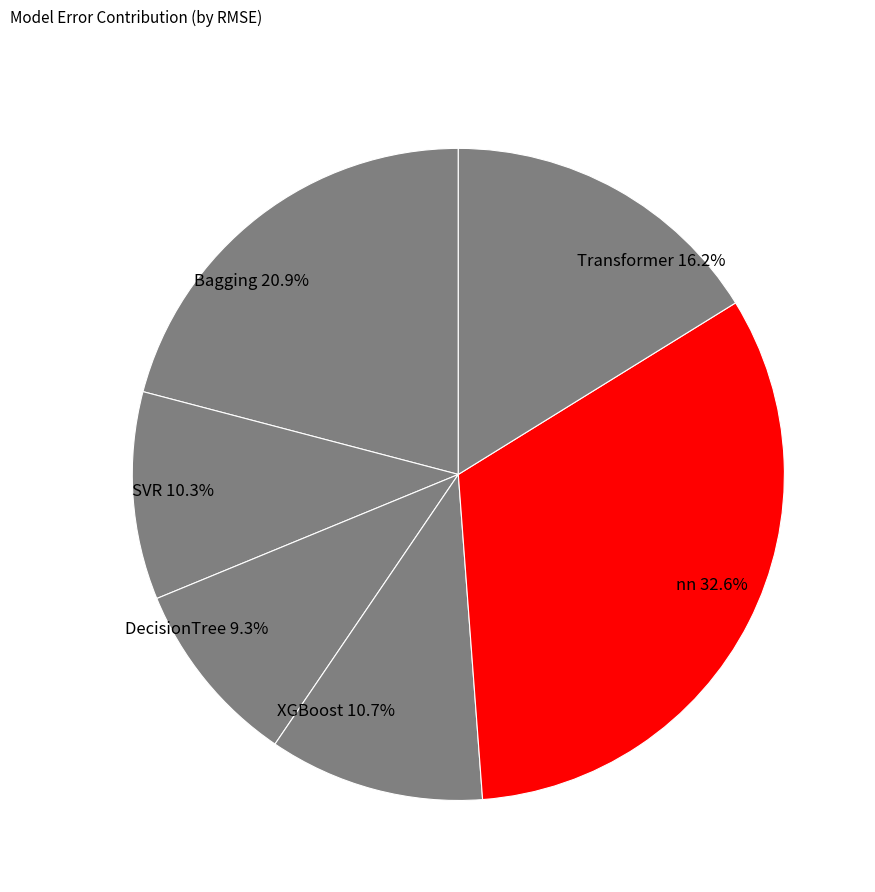

What percentage is NOT represented by SVR?

89.7%